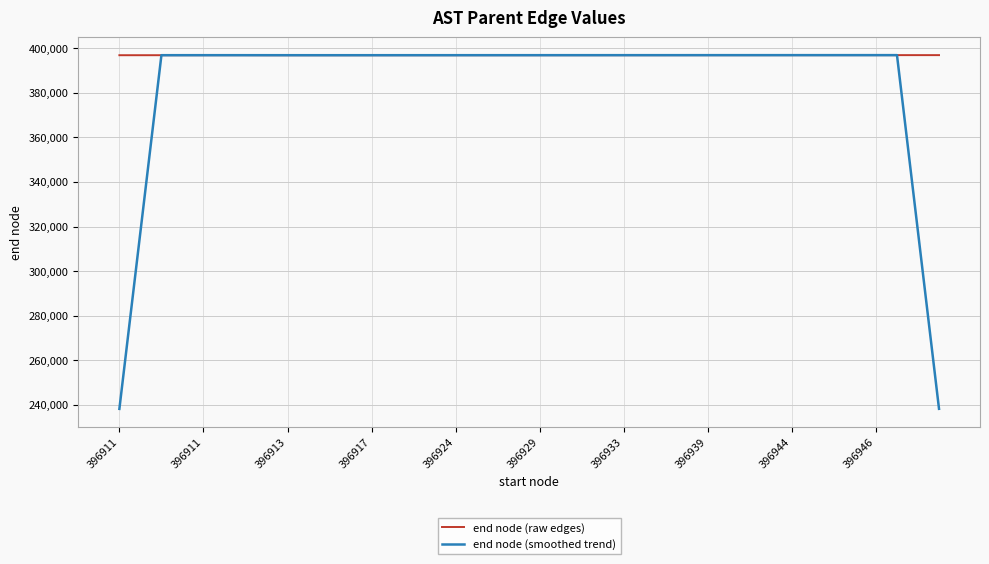

What is the maximum value for end node (raw edges)?

396953.0